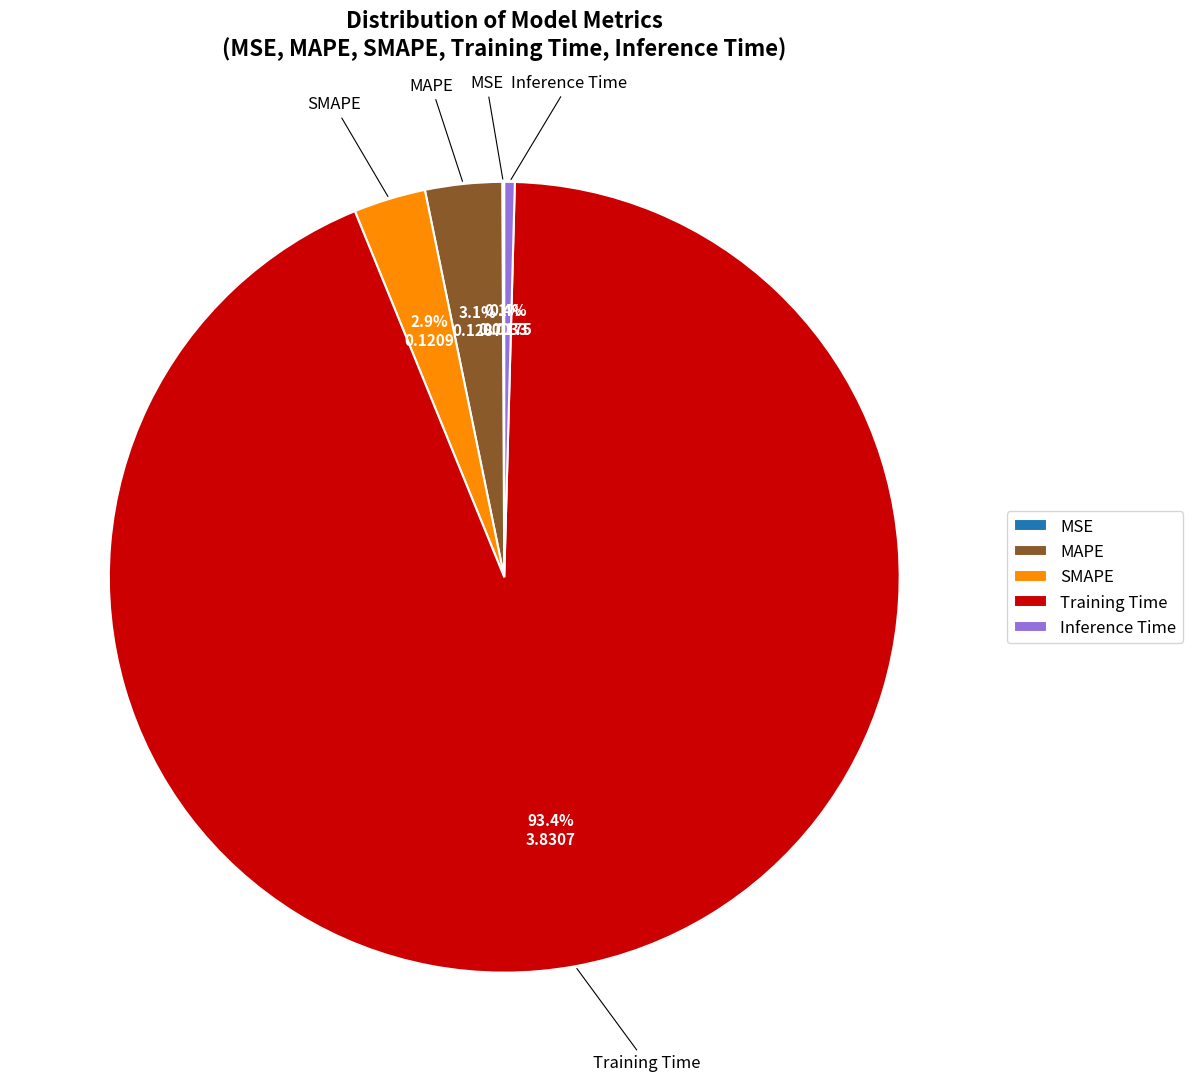

True or false: MAPE accounts for 3% of the total.

True